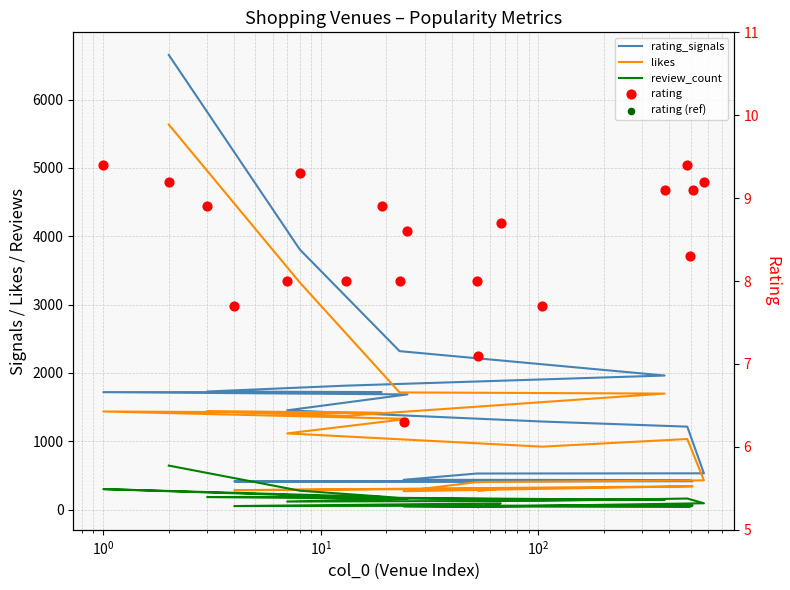

Which series has the largest total across all categories?

rating_signals